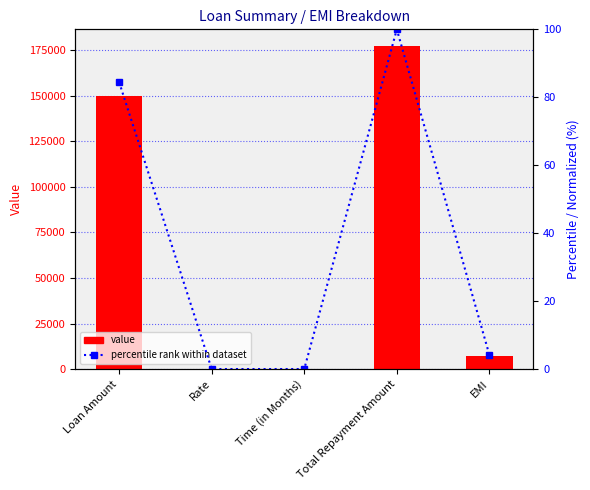

Reading left to right, list all the values displayed in this chart.

Value: Loan Amount=150000.0	Rate=9.2	Time (in Months)=24.0	Total Repayment Amount=177600.0	EMI=7400.0
Percentile rank within dataset: Loan Amount=84.5	Rate=0.0	Time (in Months)=0.0	Total Repayment Amount=100.0	EMI=4.2